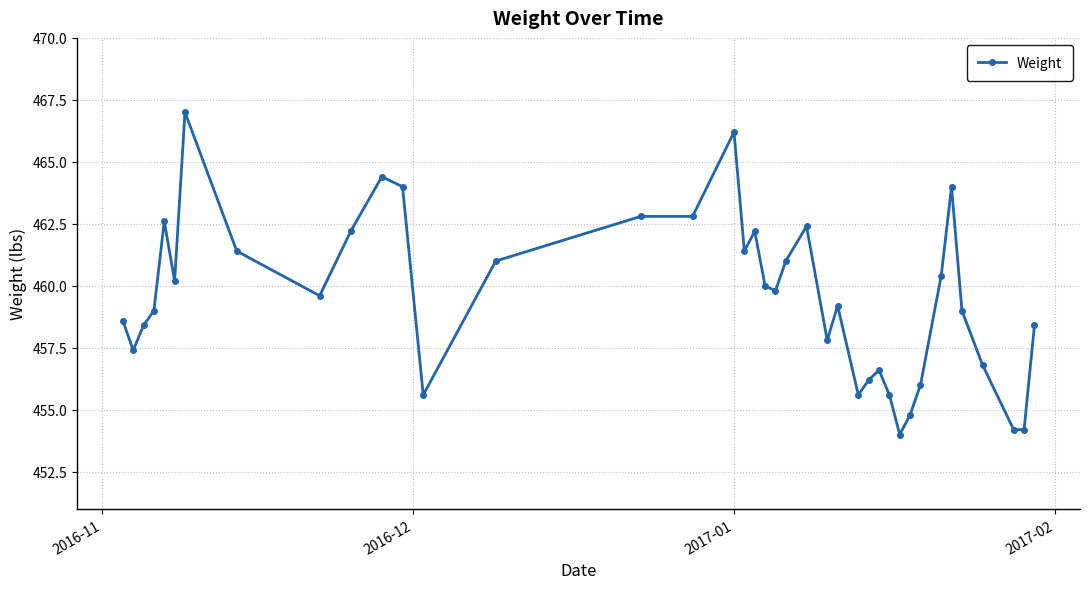

What is the difference between the maximum and minimum values?

13.0